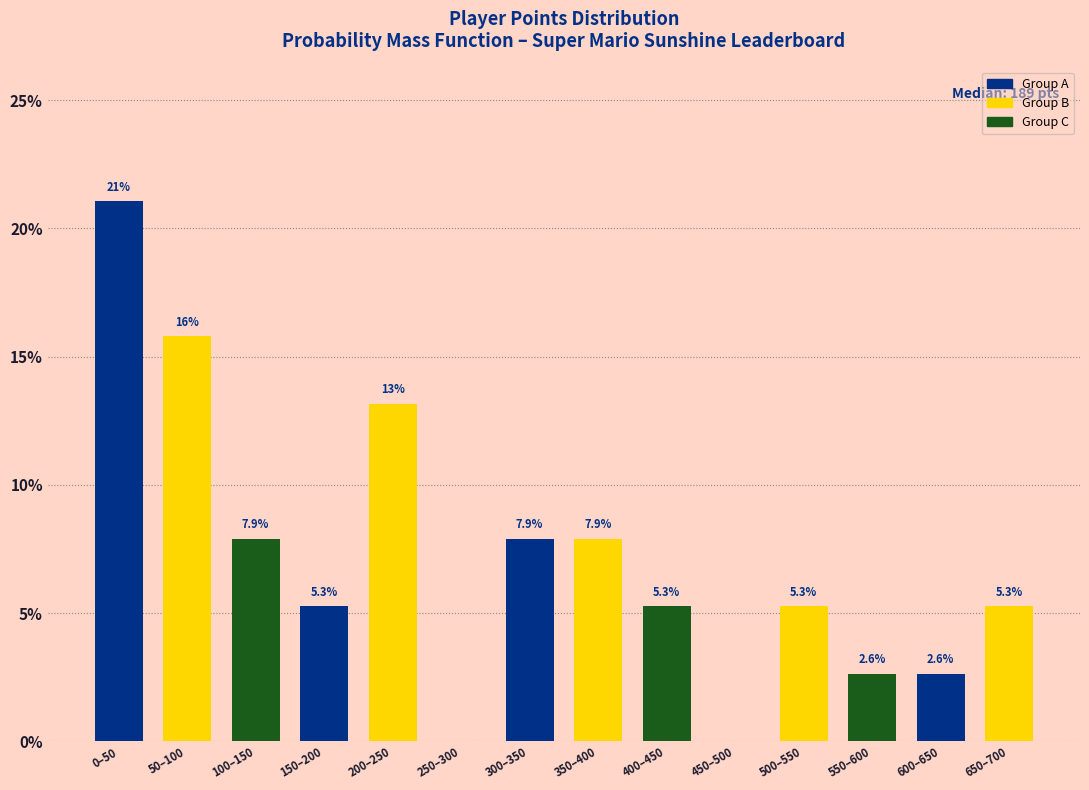

Reading left to right, transcribe all the data shown in this chart.

0–50=21.1	50–100=15.8	100–150=7.9	150–200=5.3	200–250=13.2	250–300=0.0	300–350=7.9	350–400=7.9	400–450=5.3	450–500=0.0	500–550=5.3	550–600=2.6	600–650=2.6	650–700=5.3